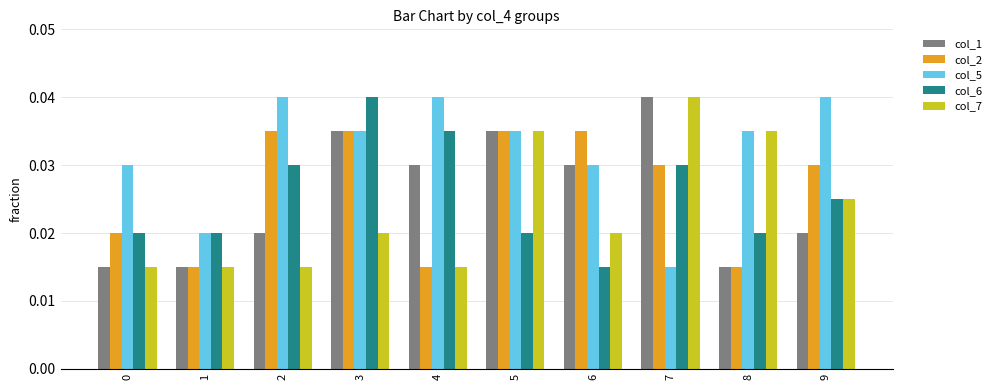

At which category is the sum across all series the highest?

3